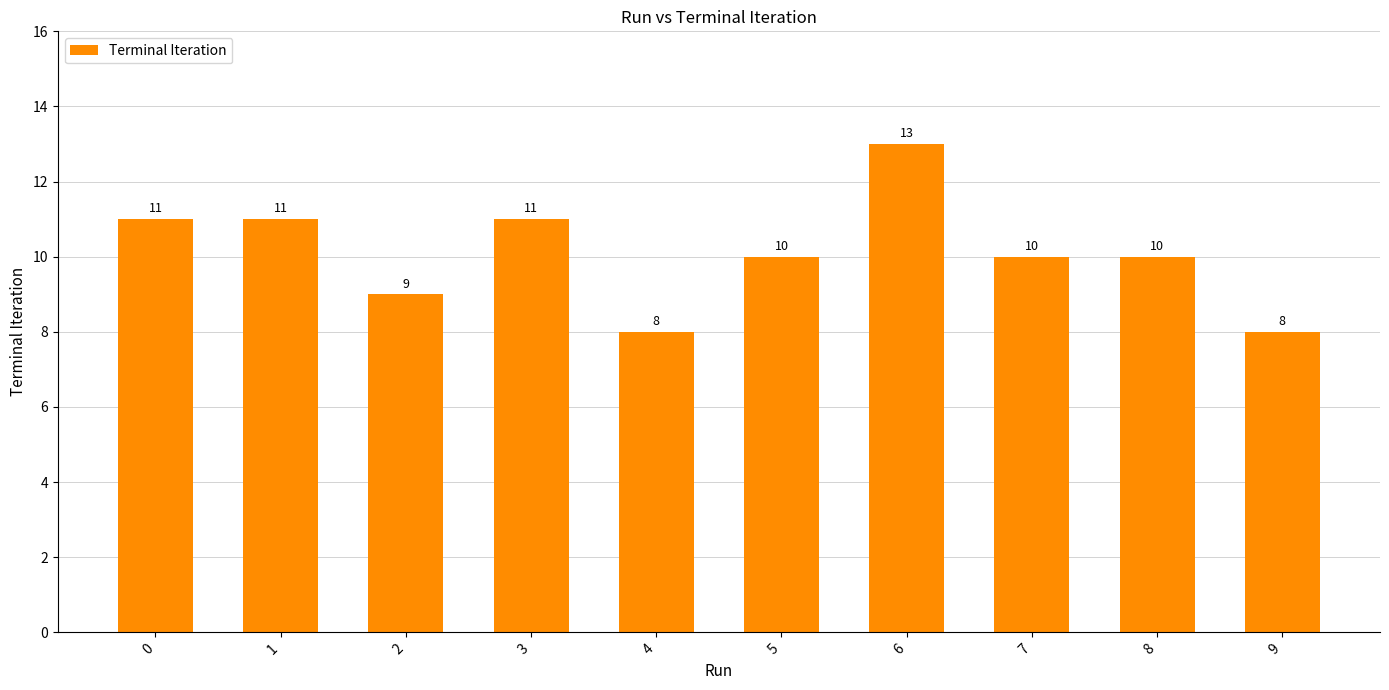

How many values are between 9 and 11?

7